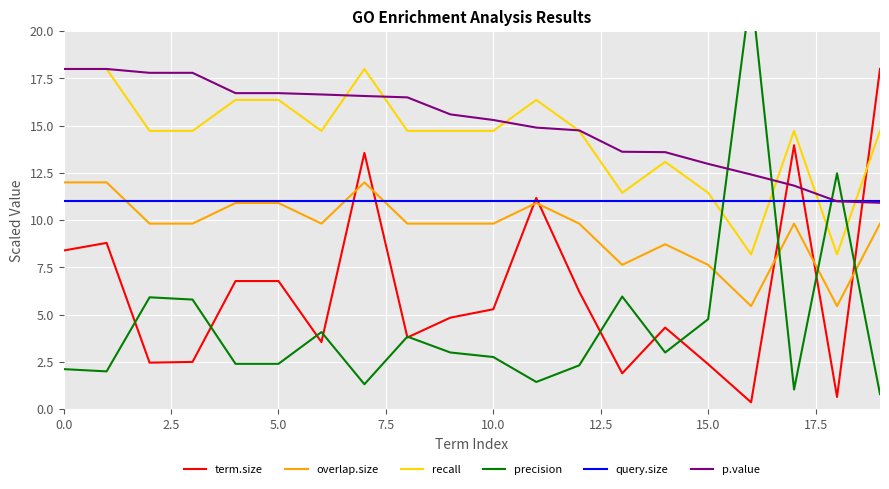

What is the sum of all overlap.size values?

192.0